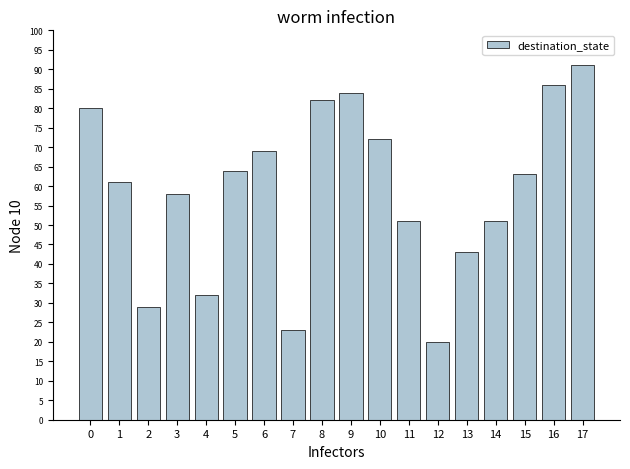

Approximately how many times larger is the value at 10 compared to 15?

1.1